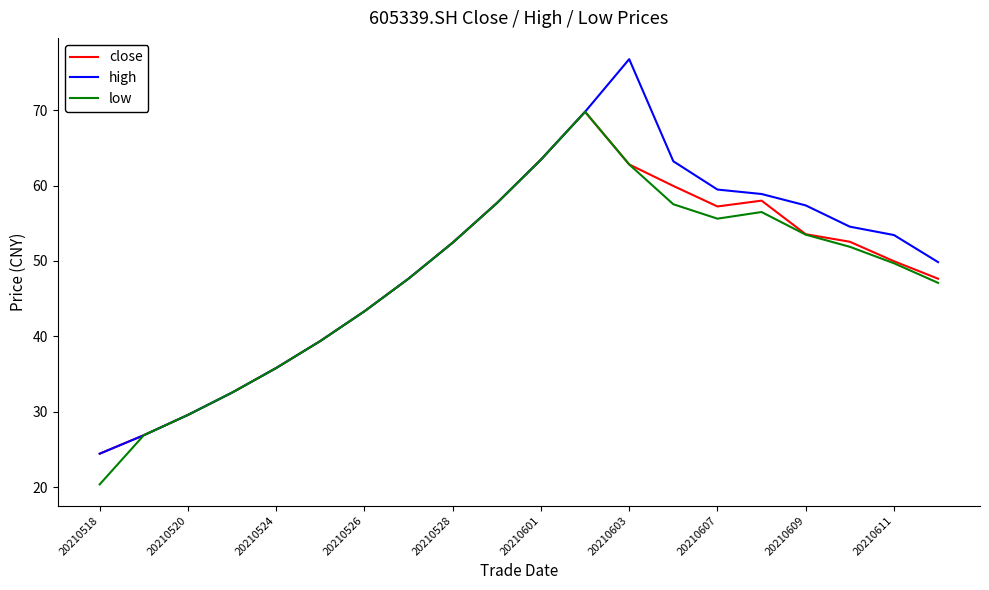

Which series has the largest range (max minus min)?

high